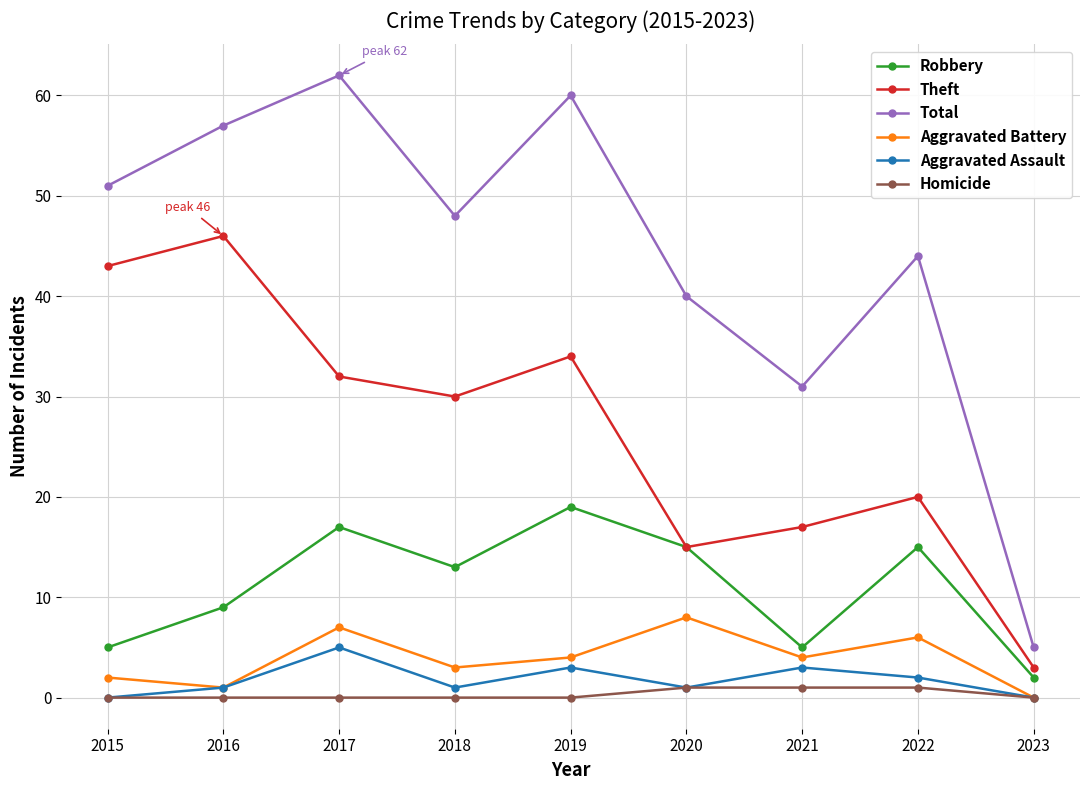

True or false: Aggravated Battery has more than 0 points higher than both neighbors.

True